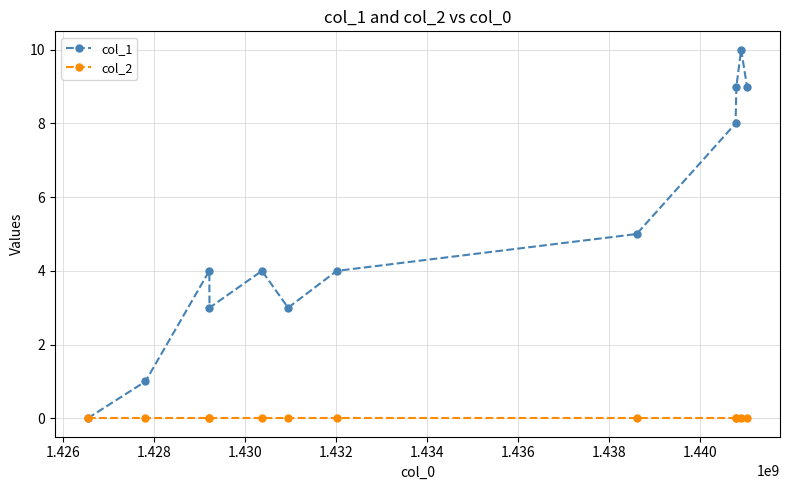

What is the maximum value shown in the chart?

10